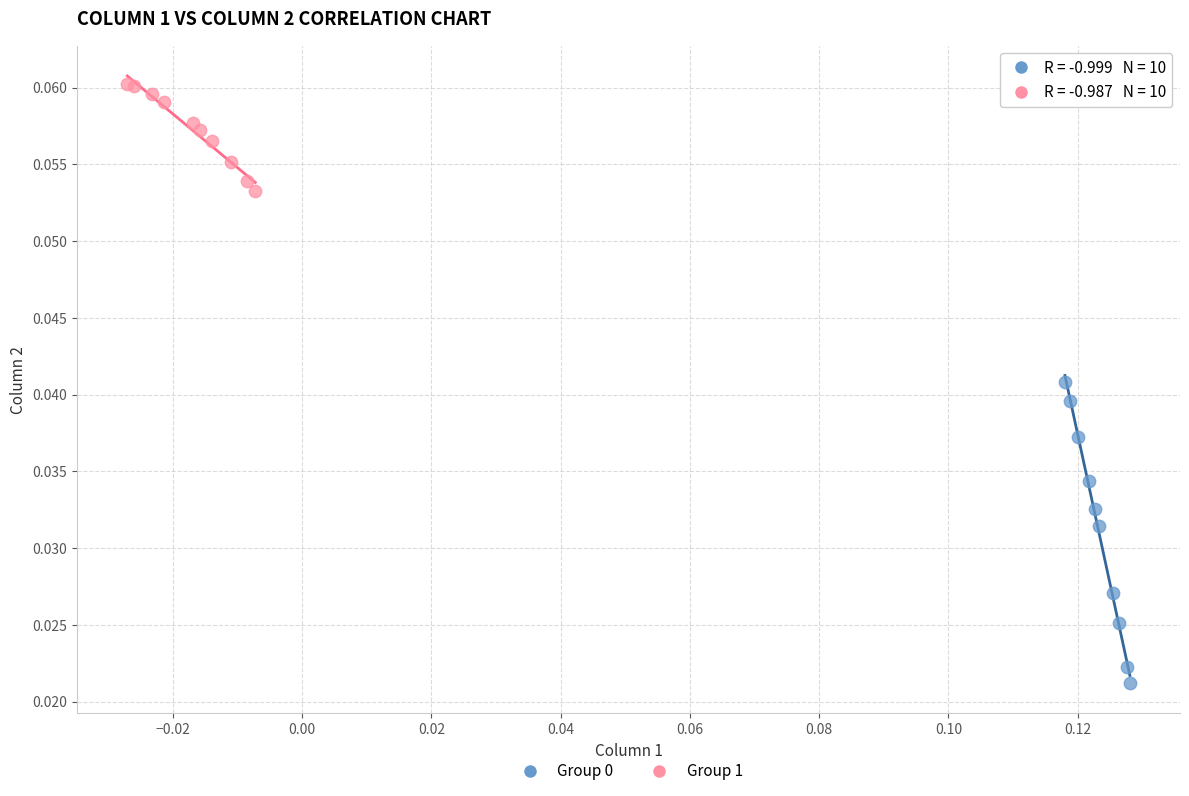

Which series contains the highest Y value?

Group 1